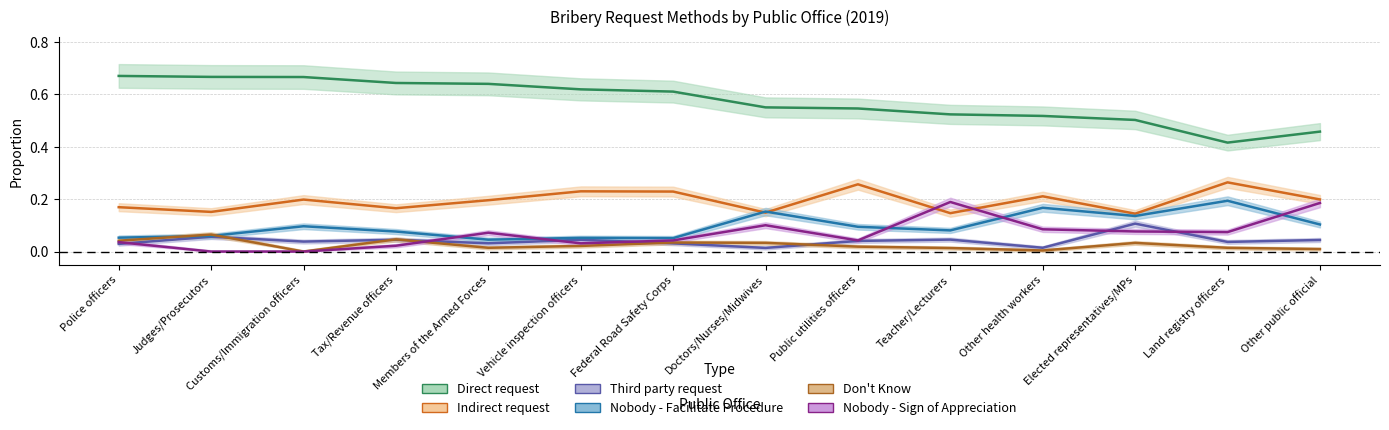

Is it true that Nobody - Sign of Appreciation equals 0.1 at Teacher/Lecturers?

False